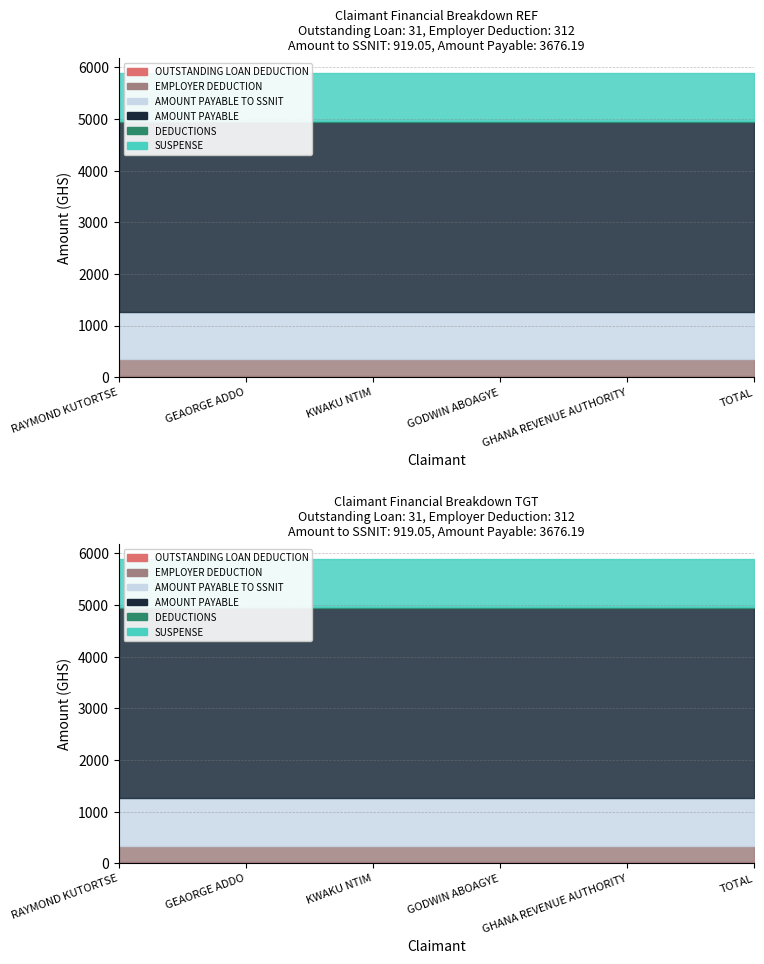

Read the SUSPENSE value at KWAKU NTIM.

919.0